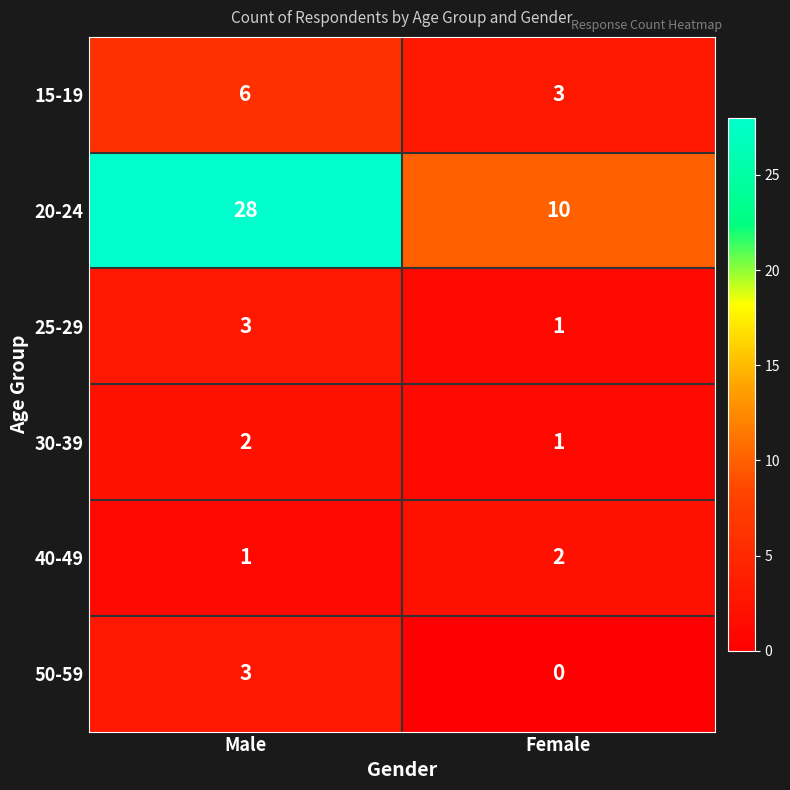

How many series are shown in this chart?

6